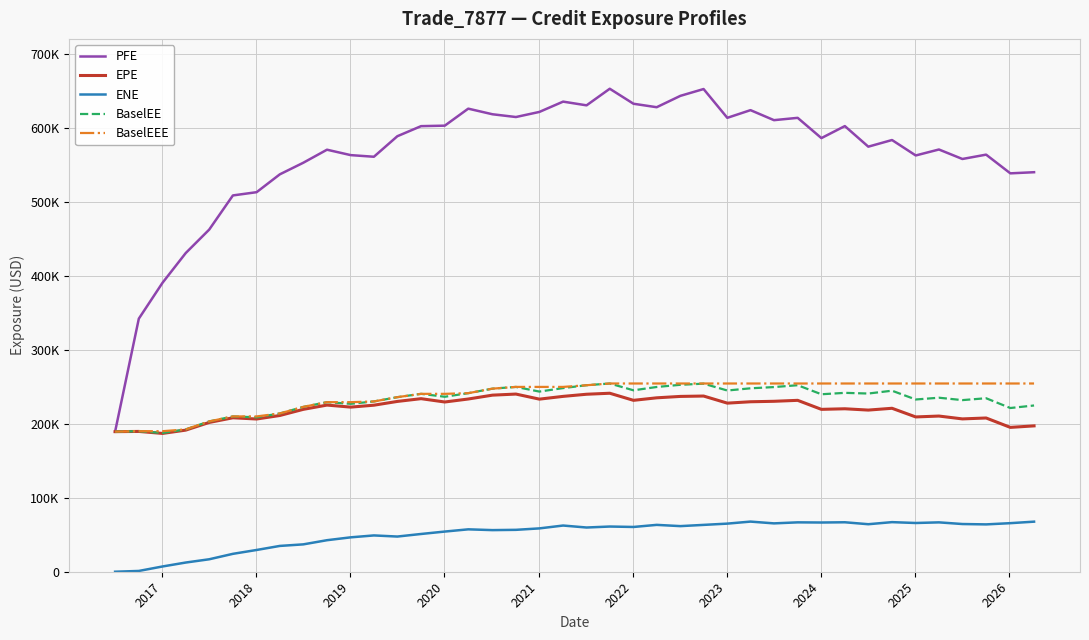

True or false: ENE and PFE cross at least once.

False